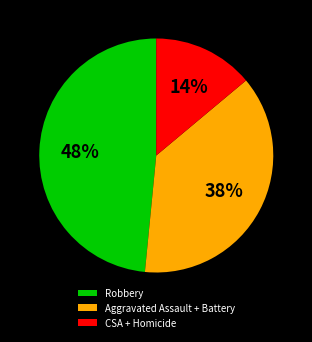

Combined, do Aggravated Assault + Battery and CSA + Homicide account for over 50%?

Yes